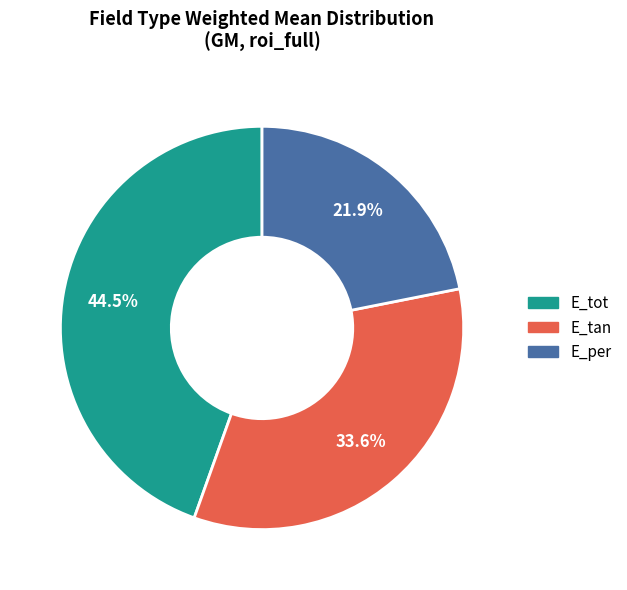

The E_tot slice represents 56% of the pie. True or false?

False